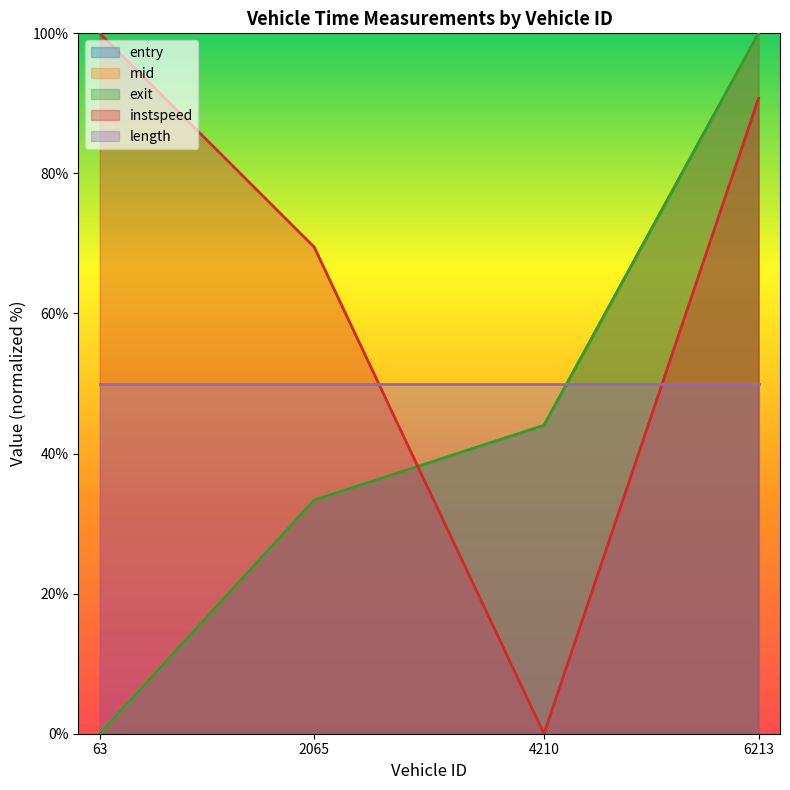

At how many categories does at least one series exceed 41?

4